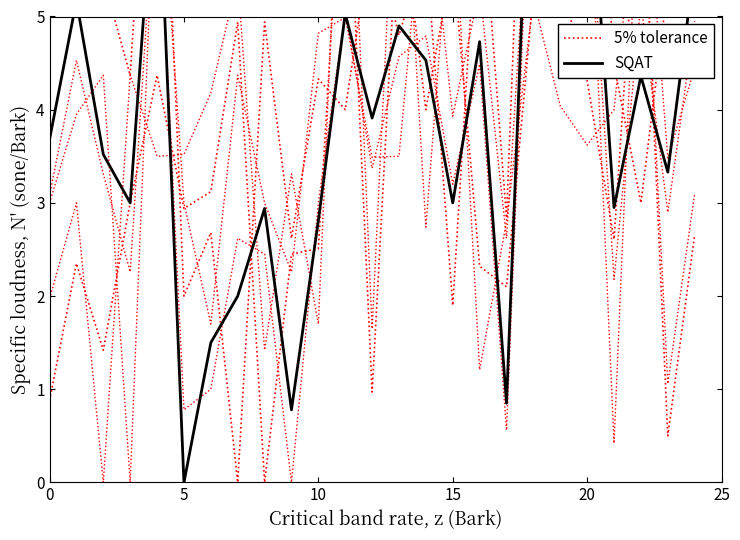

What is the approximate value of 5% tolerance at 14?

5.8